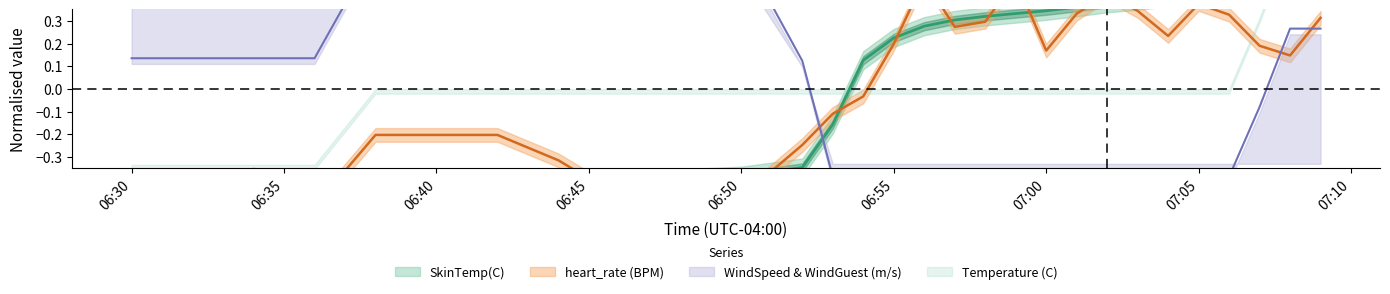

What is the label of the 2nd point from the left?

heart_rate